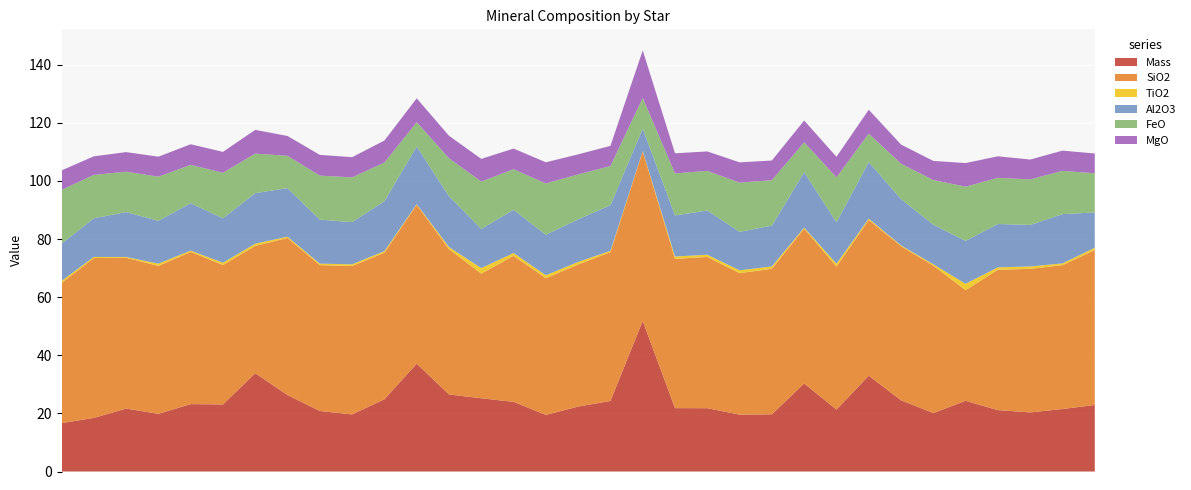

Reading right to left, transcribe all the data shown in this chart.

Mass: 2M19331737+4252028=22.9	2M19542140+4045024=21.5	Sun=20.3	2M19394766+4626191=21.1	2M19202447+4815040=24.3	2M19562938+4152003=20.1	2M19322220+4121198=24.5	2M19325217+4243145=33.0	2M19492496+4118001=21.3	2M19340476+4116386=30.3	2M19004979+4523036=19.7	2M19262685+4206574=19.6	2M19144528+4109042=21.8	2M19063321+3929164=21.8	2M19240775+4902249=51.8	2M19364610+3937084=24.3	2M19343286+4249298=22.3	2M19174175+4643342=19.5	2M19505021+4804508=24.0	2M19405434+5033323=25.2	2M19284793+4202459=26.5	2M19284107+4054587=37.1	2M19284485+4143373=24.9	2M19052120+4844387=19.7	2M19253263+4159249=20.8	2M19342073+4255440=26.3	2M19342205+4105425=33.8	2M19491018+4958538=23.1	2M19312961+4257580=23.2	2M19220642+3808347=19.9	2M19441136+4244348=21.6	2M19040872+4936522=18.4	2M19481670+4031304=16.7
SiO2: 2M19331737+4252028=53.3	2M19542140+4045024=49.5	Sun=49.4	2M19394766+4626191=48.3	2M19202447+4815040=38.1	2M19562938+4152003=50.7	2M19322220+4121198=53.1	2M19325217+4243145=53.6	2M19492496+4118001=49.2	2M19340476+4116386=53.3	2M19004979+4523036=50.1	2M19262685+4206574=48.7	2M19144528+4109042=52.1	2M19063321+3929164=51.4	2M19240775+4902249=58.3	2M19364610+3937084=51.2	2M19343286+4249298=48.9	2M19174175+4643342=47.0	2M19505021+4804508=50.3	2M19405434+5033323=42.9	2M19284793+4202459=50.0	2M19284107+4054587=54.7	2M19284485+4143373=50.5	2M19052120+4844387=51.1	2M19253263+4159249=50.2	2M19342073+4255440=54.1	2M19342205+4105425=43.8	2M19491018+4958538=48.0	2M19312961+4257580=52.4	2M19220642+3808347=50.9	2M19441136+4244348=51.9	2M19040872+4936522=55.0	2M19481670+4031304=48.2
TiO2: 2M19331737+4252028=0.8	2M19542140+4045024=0.6	Sun=0.8	2M19394766+4626191=0.8	2M19202447+4815040=2.2	2M19562938+4152003=0.5	2M19322220+4121198=0.3	2M19325217+4243145=0.4	2M19492496+4118001=1.0	2M19340476+4116386=0.3	2M19004979+4523036=0.8	2M19262685+4206574=1.0	2M19144528+4109042=0.8	2M19063321+3929164=0.8	2M19240775+4902249=0.2	2M19364610+3937084=0.4	2M19343286+4249298=0.9	2M19174175+4643342=1.0	2M19505021+4804508=1.0	2M19405434+5033323=1.9	2M19284793+4202459=0.7	2M19284107+4054587=0.2	2M19284485+4143373=0.5	2M19052120+4844387=0.6	2M19253263+4159249=0.5	2M19342073+4255440=0.4	2M19342205+4105425=0.8	2M19491018+4958538=0.8	2M19312961+4257580=0.4	2M19220642+3808347=0.8	2M19441136+4244348=0.3	2M19040872+4936522=0.4	2M19481670+4031304=0.7
Al2O3: 2M19331737+4252028=12.2	2M19542140+4045024=17.0	Sun=14.3	2M19394766+4626191=14.9	2M19202447+4815040=14.7	2M19562938+4152003=13.6	2M19322220+4121198=16.0	2M19325217+4243145=19.5	2M19492496+4118001=14.3	2M19340476+4116386=19.1	2M19004979+4523036=14.0	2M19262685+4206574=13.2	2M19144528+4109042=15.2	2M19063321+3929164=14.2	2M19240775+4902249=7.7	2M19364610+3937084=15.7	2M19343286+4249298=14.7	2M19174175+4643342=13.9	2M19505021+4804508=14.9	2M19405434+5033323=13.5	2M19284793+4202459=17.5	2M19284107+4054587=19.9	2M19284485+4143373=17.2	2M19052120+4844387=14.5	2M19253263+4159249=15.2	2M19342073+4255440=16.7	2M19342205+4105425=17.4	2M19491018+4958538=15.3	2M19312961+4257580=16.3	2M19220642+3808347=14.7	2M19441136+4244348=15.5	2M19040872+4936522=13.3	2M19481670+4031304=12.8
FeO: 2M19331737+4252028=13.5	2M19542140+4045024=14.9	Sun=15.7	2M19394766+4626191=15.9	2M19202447+4815040=18.7	2M19562938+4152003=15.4	2M19322220+4121198=12.2	2M19325217+4243145=9.8	2M19492496+4118001=15.5	2M19340476+4116386=10.3	2M19004979+4523036=15.6	2M19262685+4206574=16.9	2M19144528+4109042=13.7	2M19063321+3929164=14.5	2M19240775+4902249=10.5	2M19364610+3937084=13.4	2M19343286+4249298=15.5	2M19174175+4643342=17.6	2M19505021+4804508=14.0	2M19405434+5033323=16.3	2M19284793+4202459=13.0	2M19284107+4054587=8.3	2M19284485+4143373=13.3	2M19052120+4844387=15.4	2M19253263+4159249=15.1	2M19342073+4255440=11.1	2M19342205+4105425=13.6	2M19491018+4958538=15.7	2M19312961+4257580=13.2	2M19220642+3808347=15.2	2M19441136+4244348=13.9	2M19040872+4936522=14.9	2M19481670+4031304=18.5
MgO: 2M19331737+4252028=6.8	2M19542140+4045024=7.0	Sun=6.8	2M19394766+4626191=7.4	2M19202447+4815040=8.1	2M19562938+4152003=6.6	2M19322220+4121198=6.6	2M19325217+4243145=8.2	2M19492496+4118001=7.1	2M19340476+4116386=7.5	2M19004979+4523036=6.8	2M19262685+4206574=7.0	2M19144528+4109042=6.7	2M19063321+3929164=6.9	2M19240775+4902249=16.4	2M19364610+3937084=7.0	2M19343286+4249298=6.9	2M19174175+4643342=7.3	2M19505021+4804508=7.1	2M19405434+5033323=7.8	2M19284793+4202459=7.8	2M19284107+4054587=8.2	2M19284485+4143373=7.6	2M19052120+4844387=7.0	2M19253263+4159249=7.1	2M19342073+4255440=6.8	2M19342205+4105425=8.2	2M19491018+4958538=7.2	2M19312961+4257580=7.1	2M19220642+3808347=6.9	2M19441136+4244348=6.8	2M19040872+4936522=6.4	2M19481670+4031304=6.7